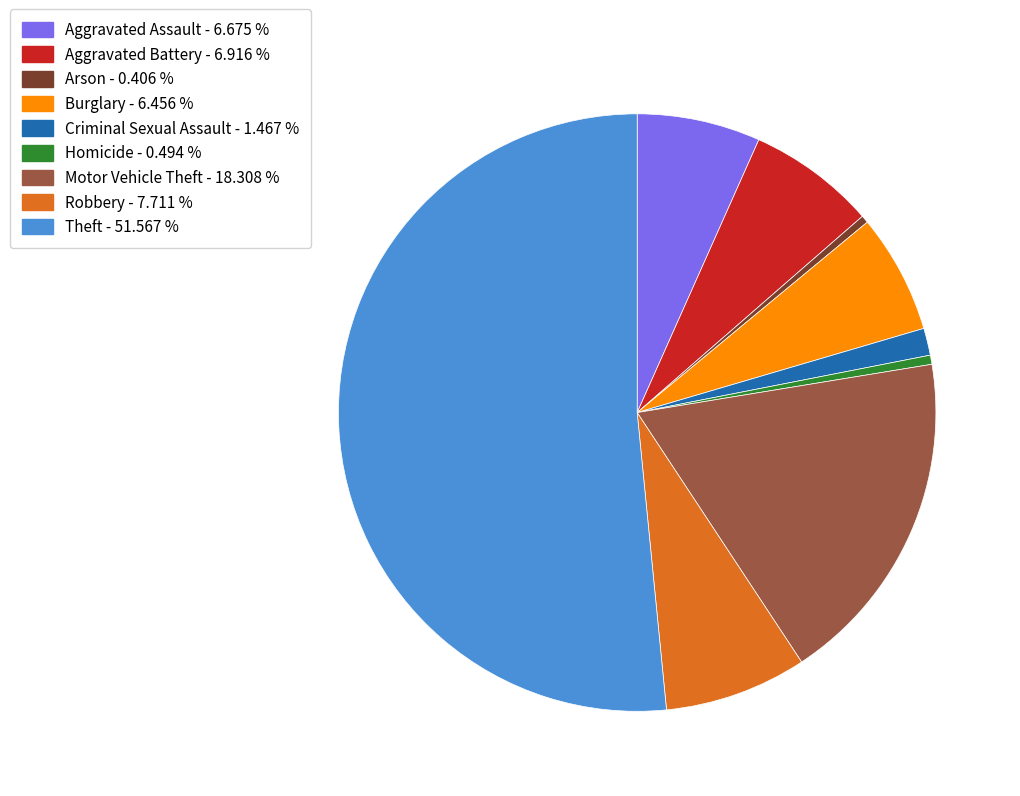

How many segments does this pie chart have?

9